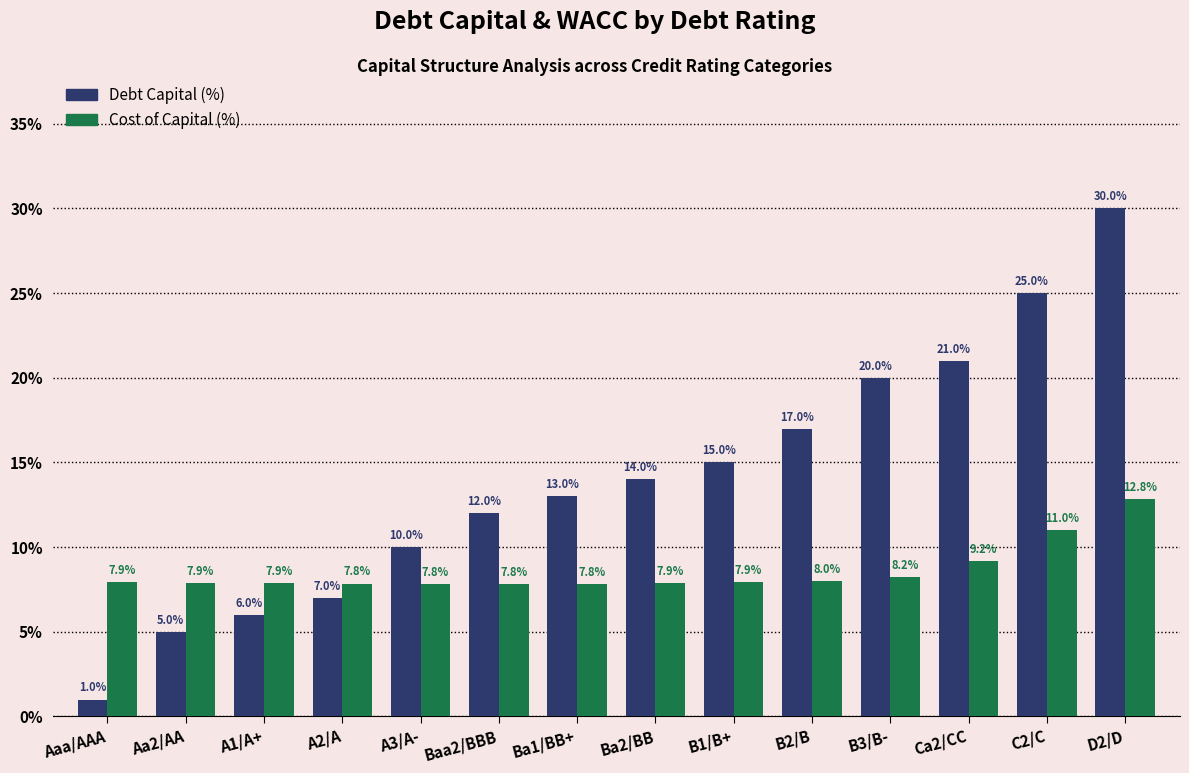

Which series has the largest total across all categories?

Debt Capital (%)